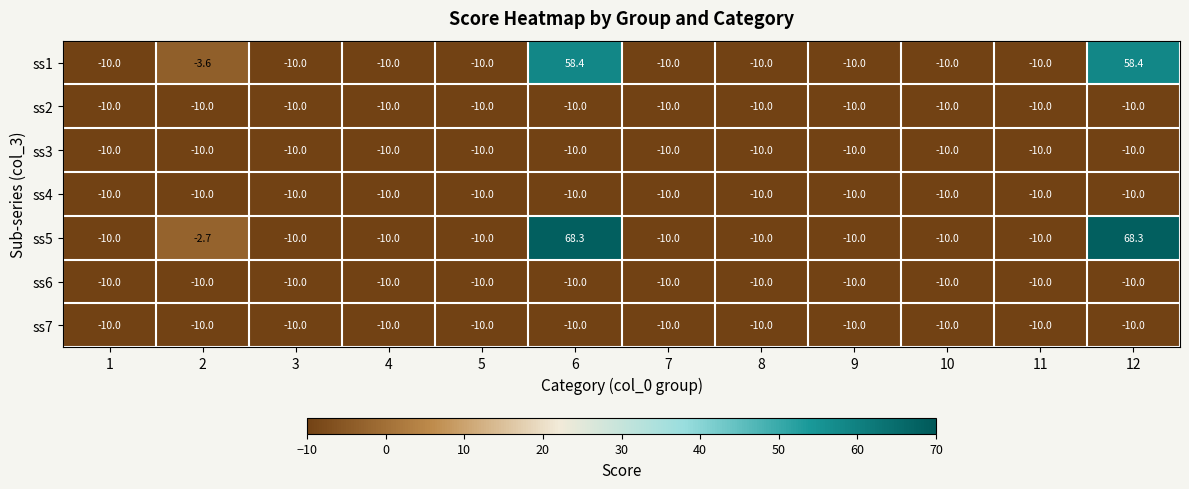

What is the sum of all ss7 values?

-120.0